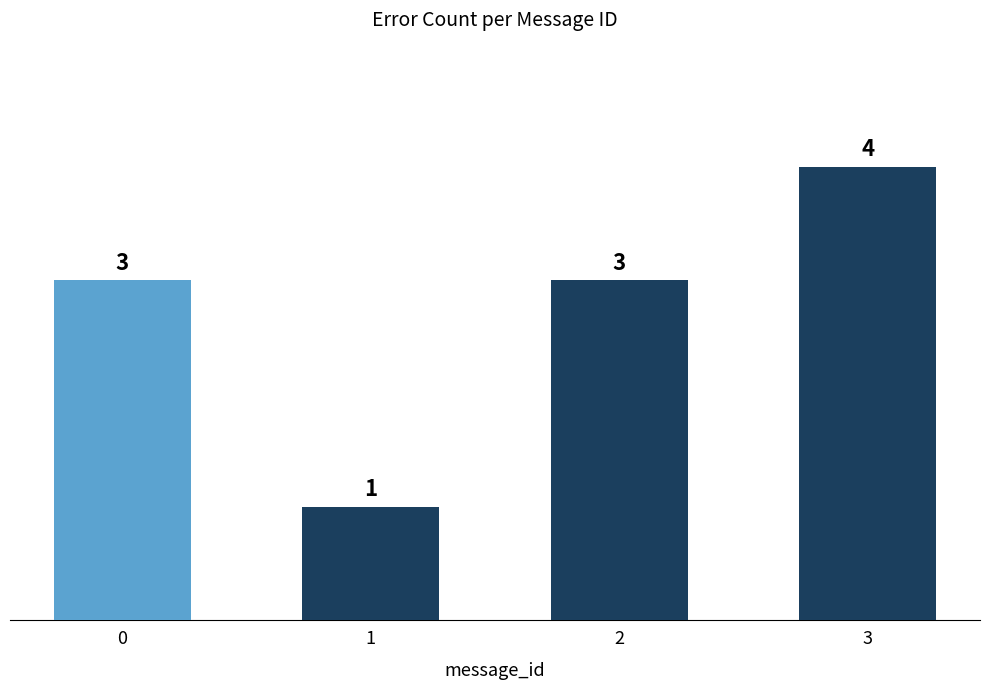

True or false: the data shows 4 at 0.

False